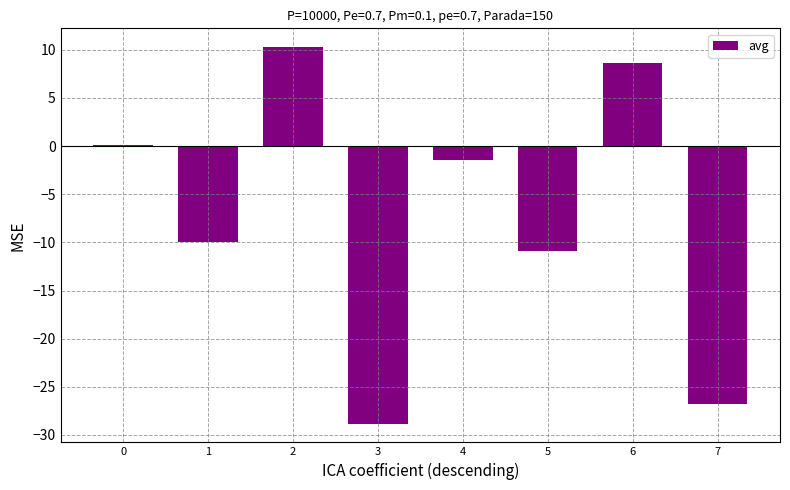

How many data points are above -1?

3